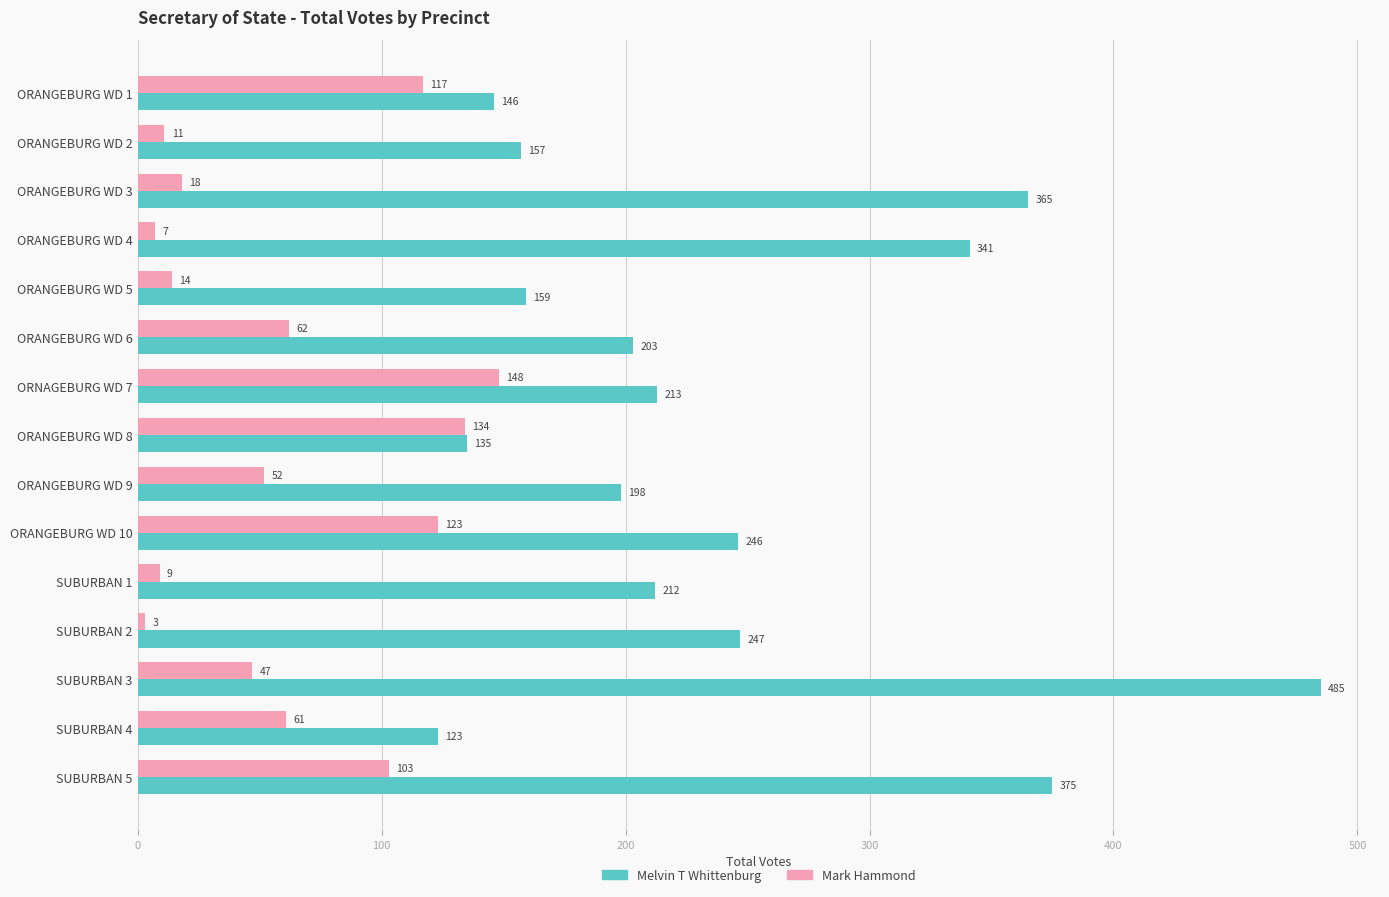

At which label does Mark Hammond reach its peak?

ORNAGEBURG WD 7